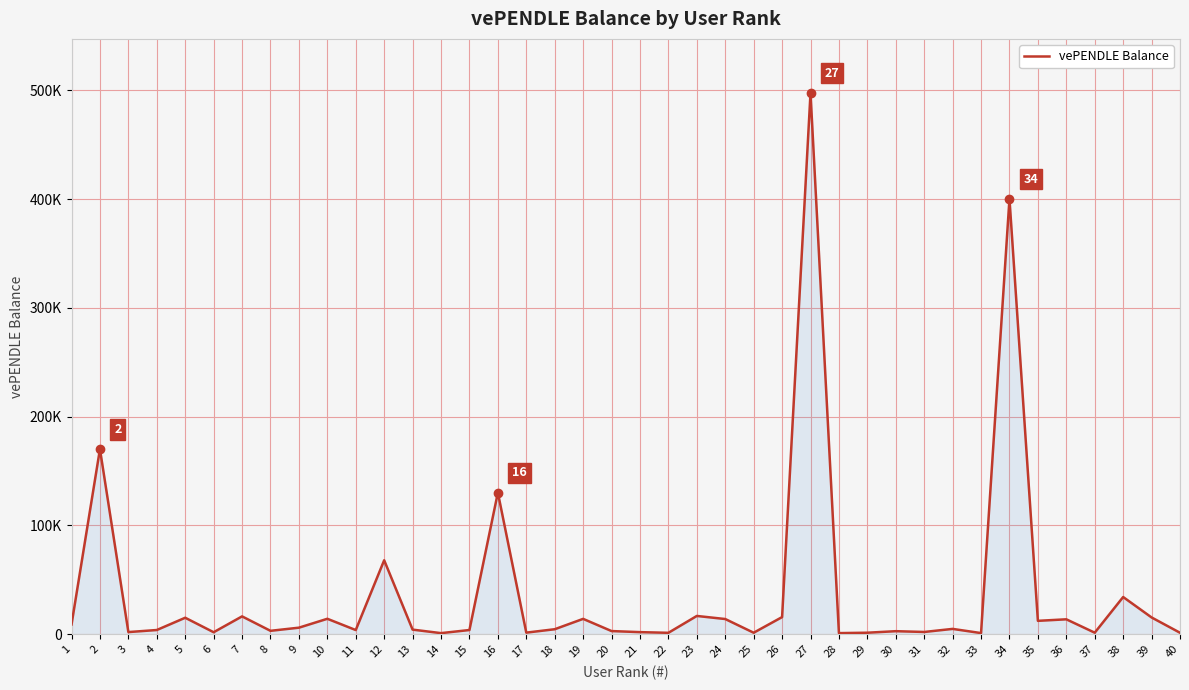

Does the chart display data point markers on the line(s)?

No